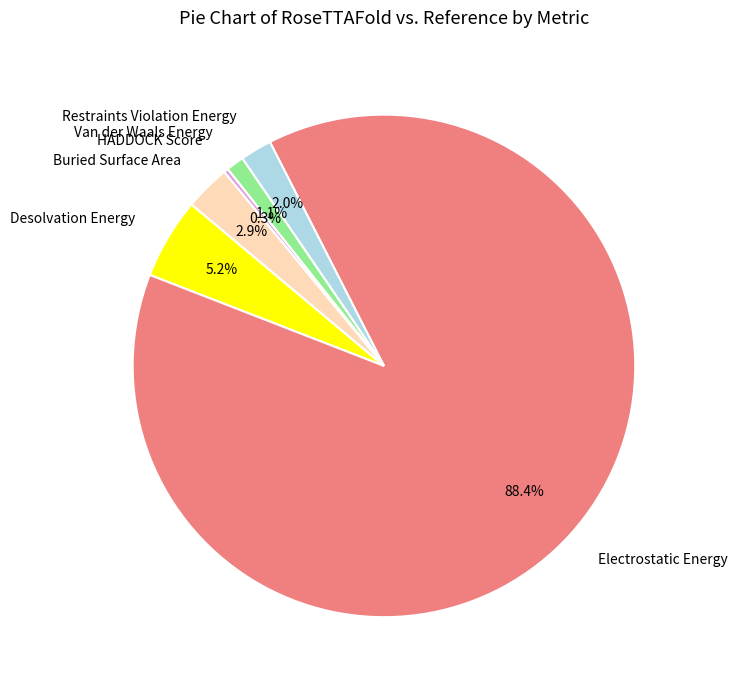

To the nearest percent, what is the combined percentage of Van der Waals Energy and Electrostatic Energy?

90%